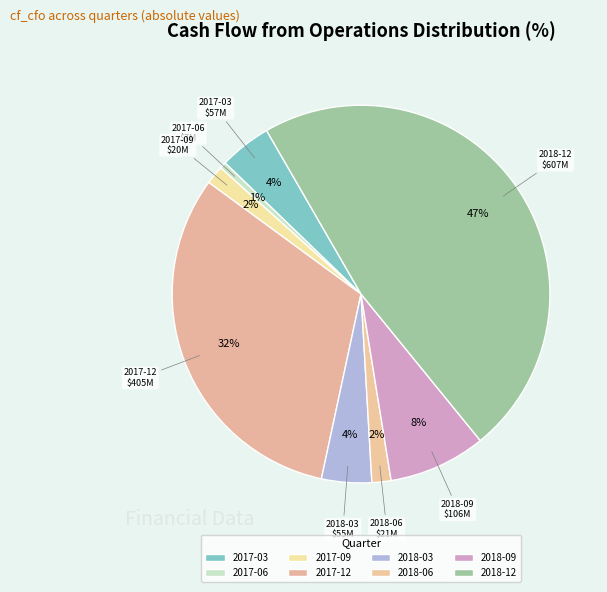

How many slices are in this pie chart?

8